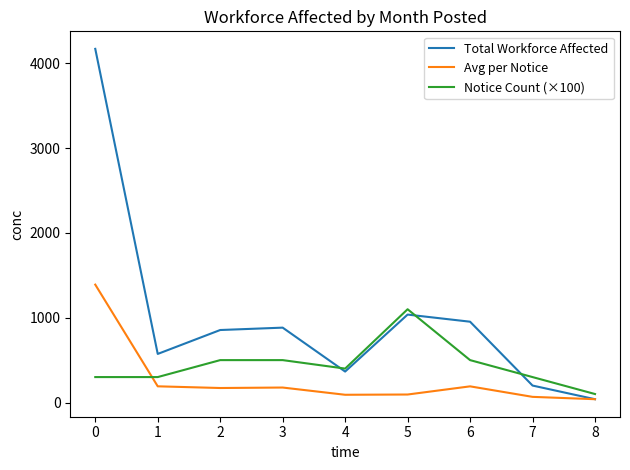

Is the value of Total Workforce Affected at 1 greater than the value of Notice Count (×100) at 5?

No